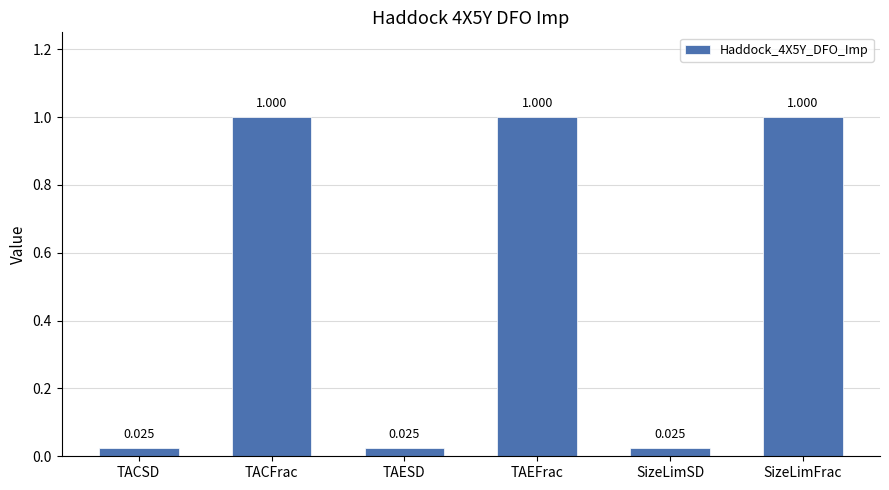

What is the maximum value shown in the chart?

1.0